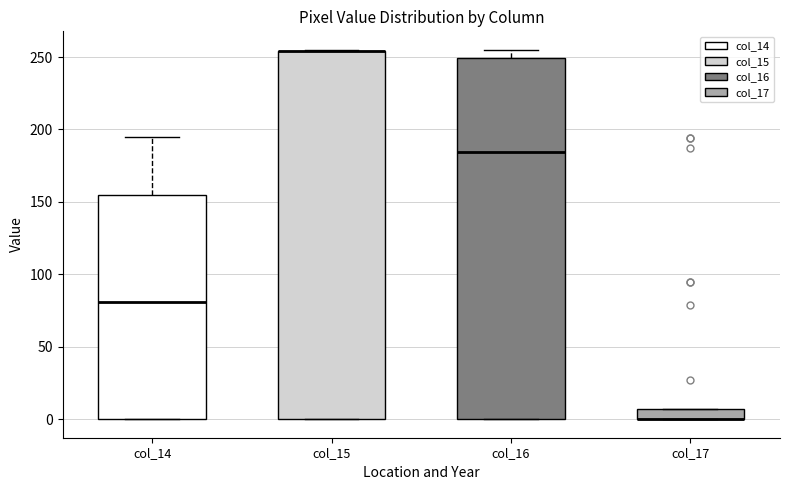

Comparing the boxes themselves (not the whiskers), which one is the tallest?

col_15